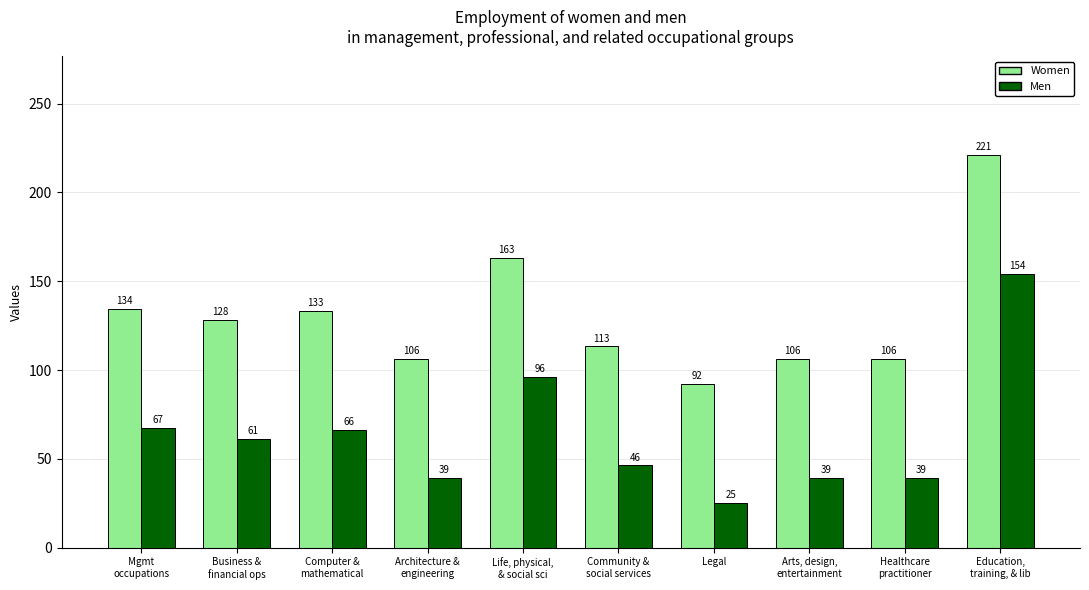

What is the difference between the second highest and minimum values in the Women series?

71.0